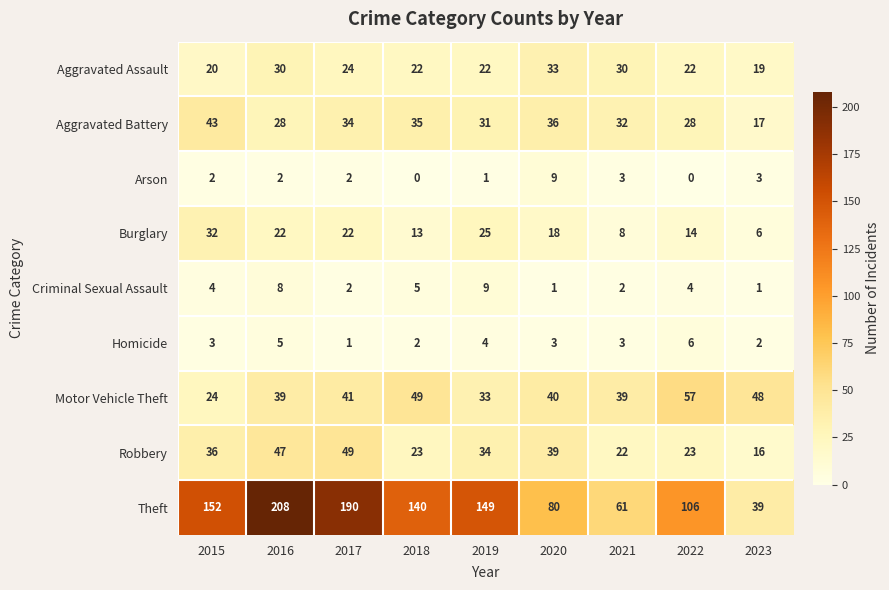

How many values in the Motor Vehicle Theft series are below 40?

4